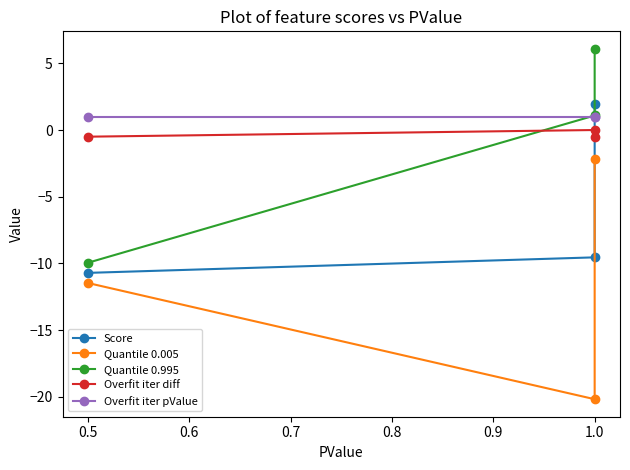

What are all the series names shown in the legend?

Score, Quantile 0.005, Quantile 0.995, Overfit iter diff, Overfit iter pValue